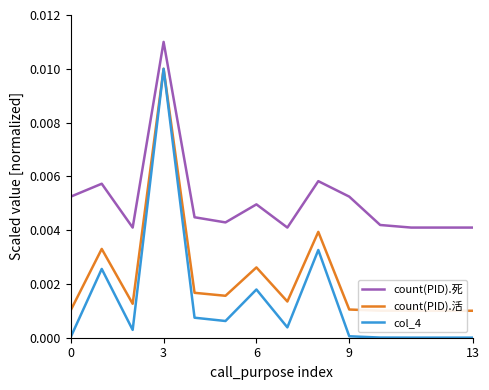

Which series has the largest total across all categories?

count(PID).死